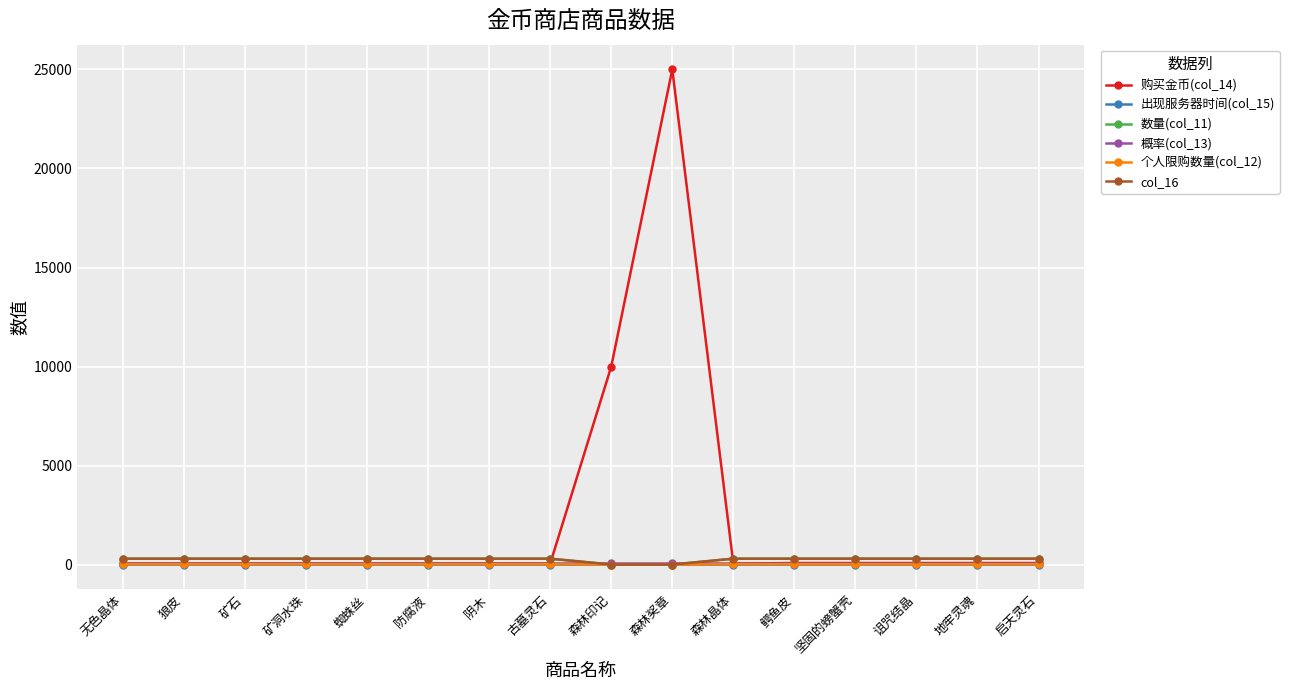

Does the chart have visible grid lines?

Yes